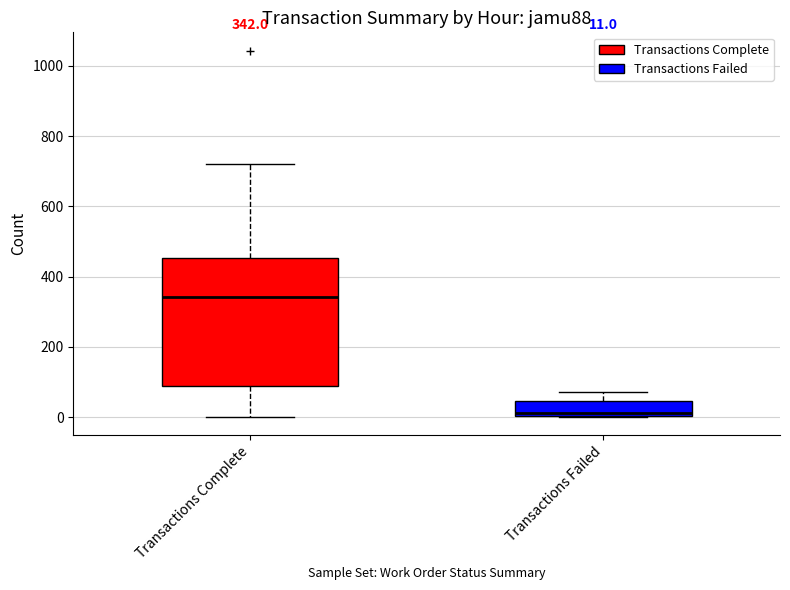

Which box is the tallest, from its lower edge to its upper edge?

Transactions Complete